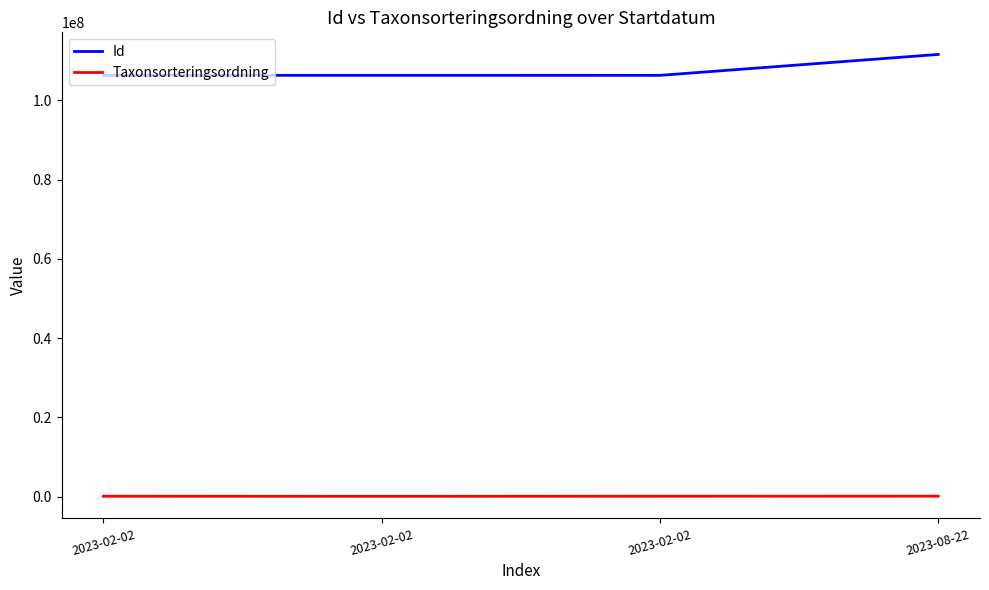

How many lines are shown in the chart?

2